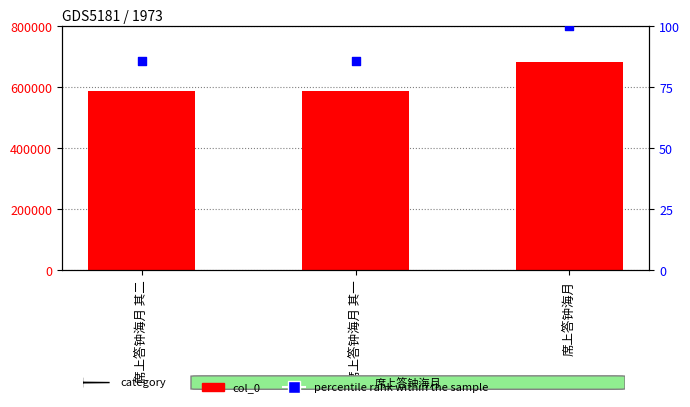

Is the value of percentile rank within the sample at 席上答钟海月 其一 greater than the value of col_0 at 席上答钟海月 其二?

No